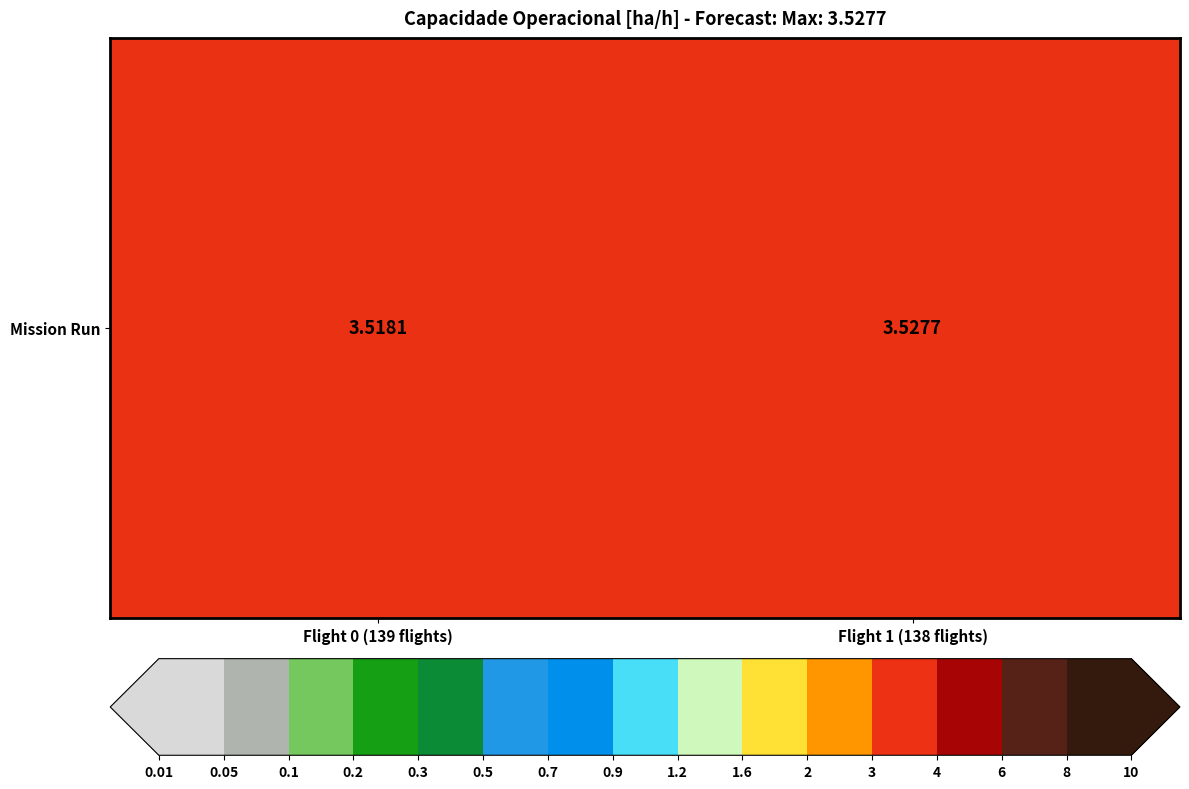

Reading right to left, what are all the values shown in this chart?

3.5	3.5